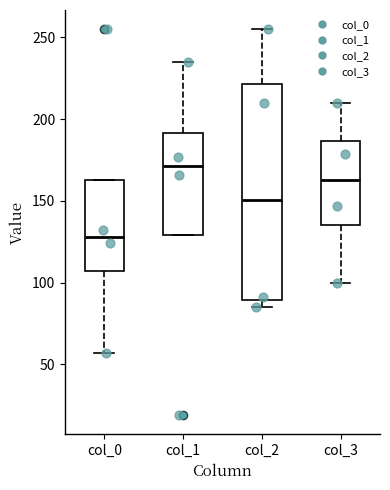

Which box has the highest median line?

col_1